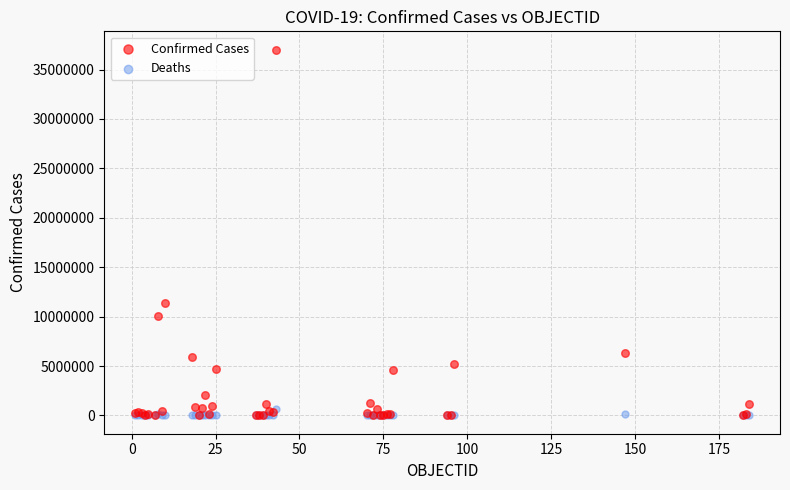

Which series has the largest Y range (max minus min)?

Confirmed Cases